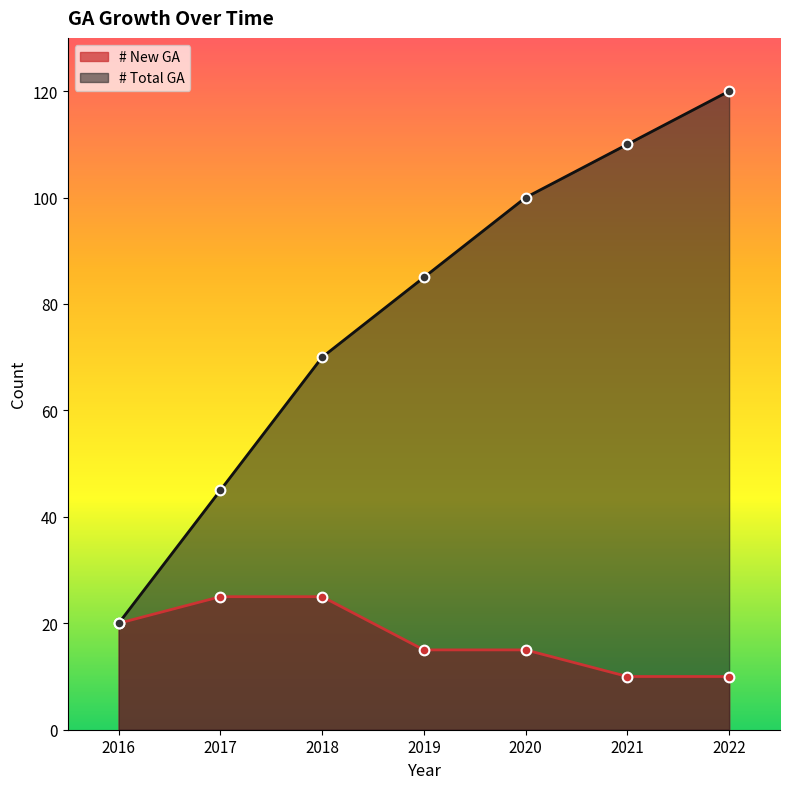

How many # New GA values are between 10 and 25?

7